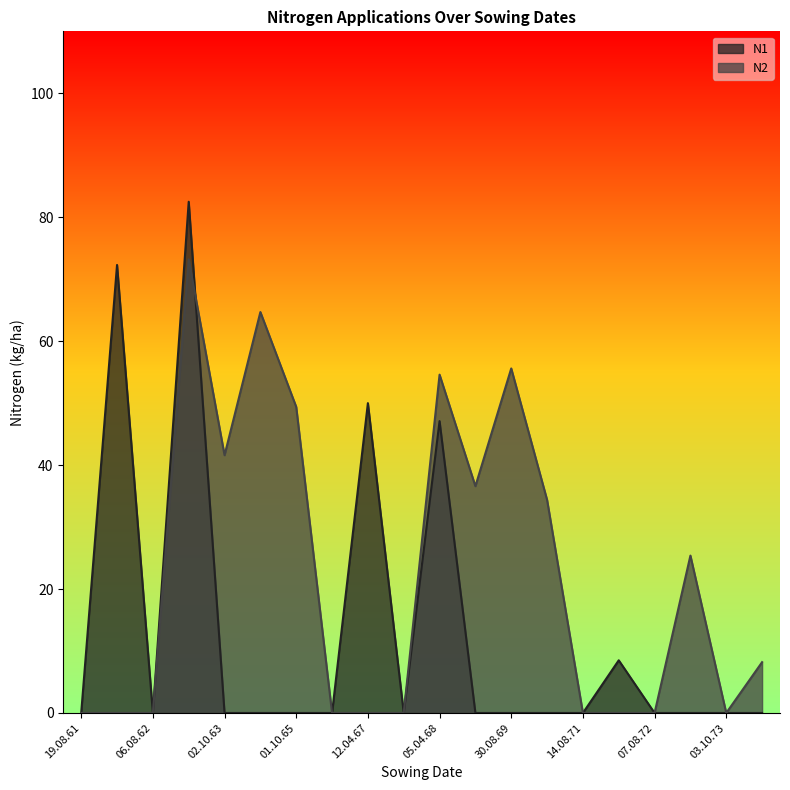

What is the average value of the N1 series?

13.0